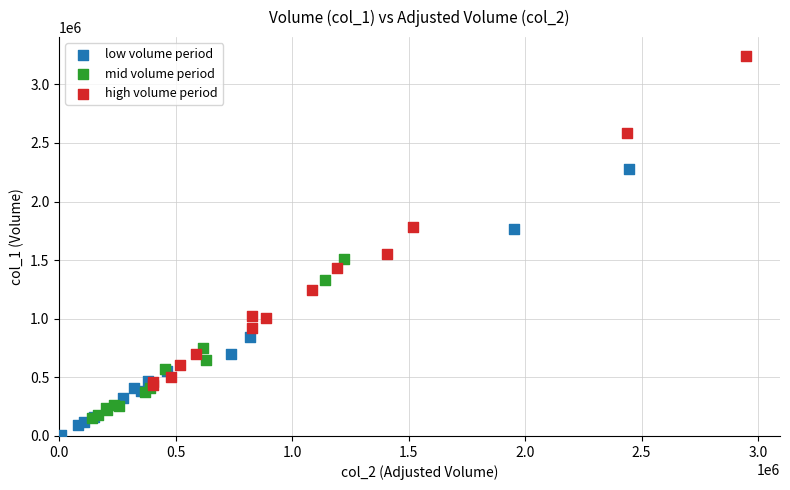

Which series reaches the maximum Y coordinate?

high volume period